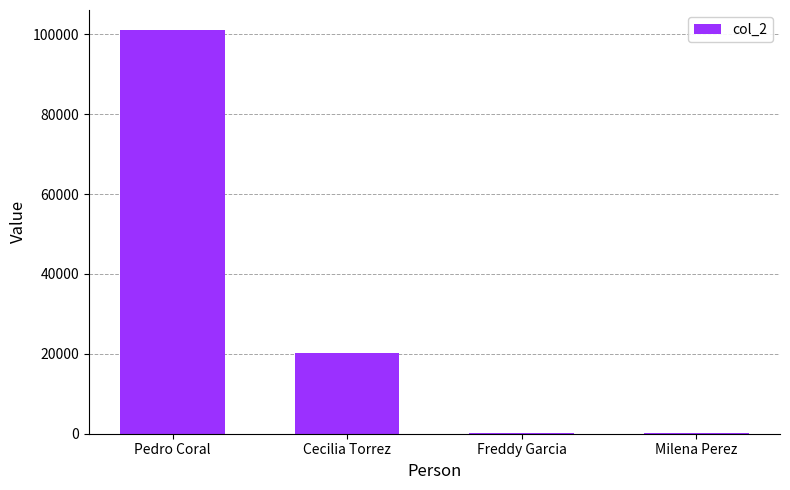

The value at Pedro Coral is 101010. True or false?

True